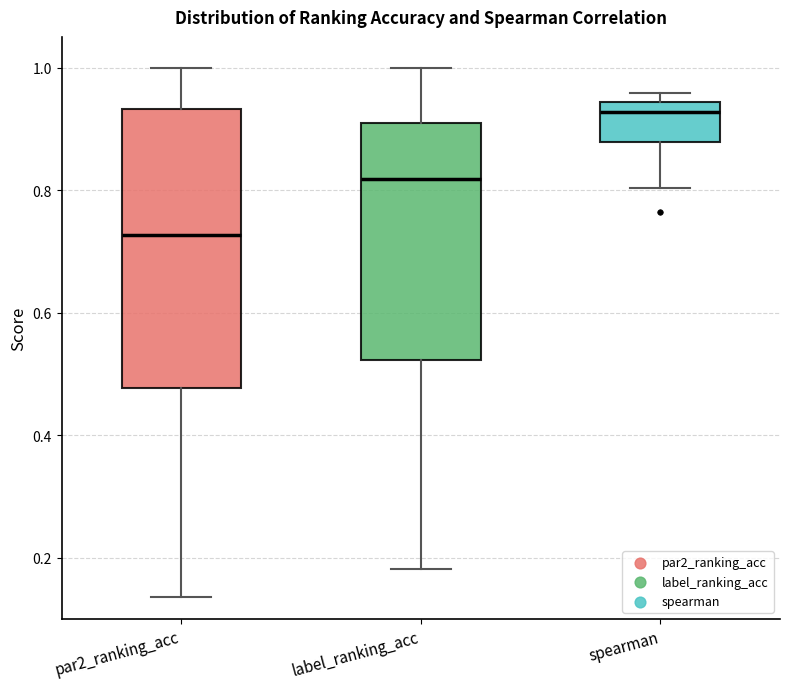

Reading left to right, transcribe this box plot: for each box, give where its median line is, the range the box spans, and where its two whiskers end, as read against the y-axis. The values are not printed on the chart, so give them approximately, as read against the axis.

par2_ranking_acc: median 0.72, box 0.48 to 0.94, whiskers 0.14 to 1.00
label_ranking_acc: median 0.82, box 0.52 to 0.90, whiskers 0.18 to 1.00
spearman: median 0.92, box 0.88 to 0.94, whiskers 0.80 to 0.96